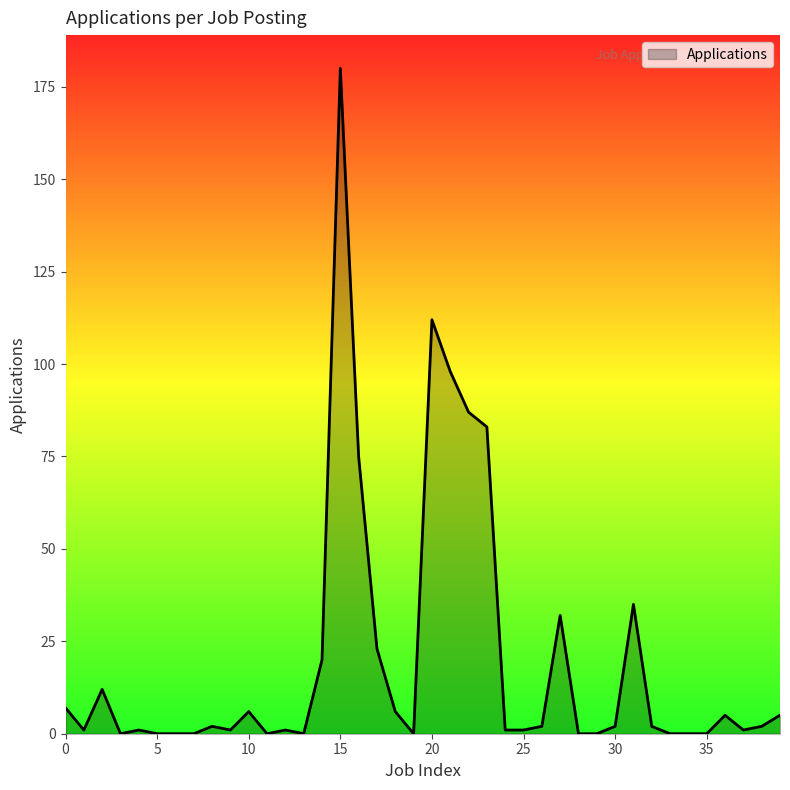

How many points are lower than both their immediate neighbors (excluding endpoints)?

7